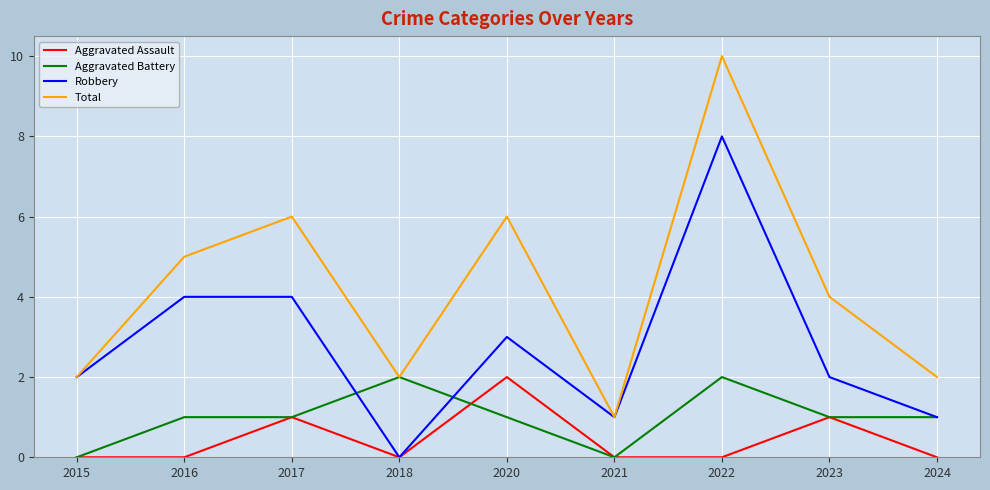

Reading right to left, what are all the values shown in this chart?

Aggravated Assault: 0	1	0	0	2	0	1	0	0
Aggravated Battery: 1	1	2	0	1	2	1	1	0
Robbery: 1	2	8	1	3	0	4	4	2
Total: 2	4	10	1	6	2	6	5	2